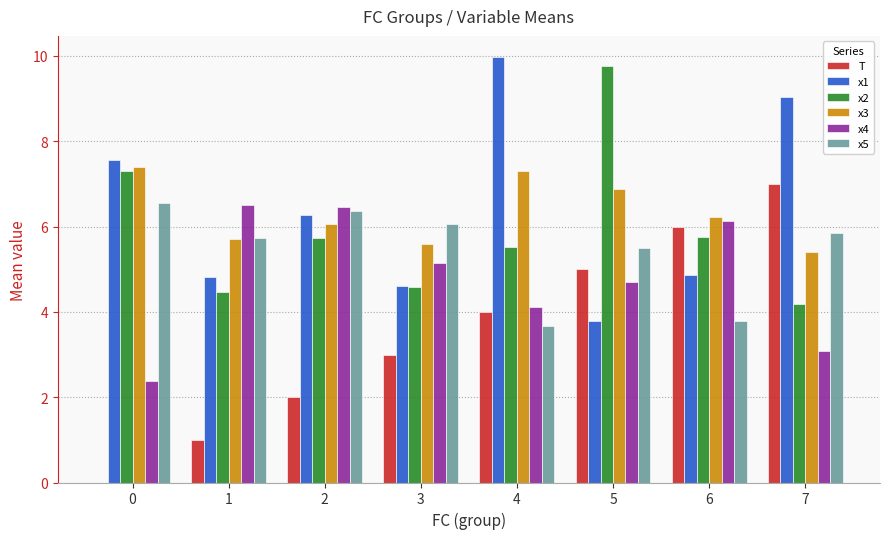

At which category is the sum across all series the highest?

5